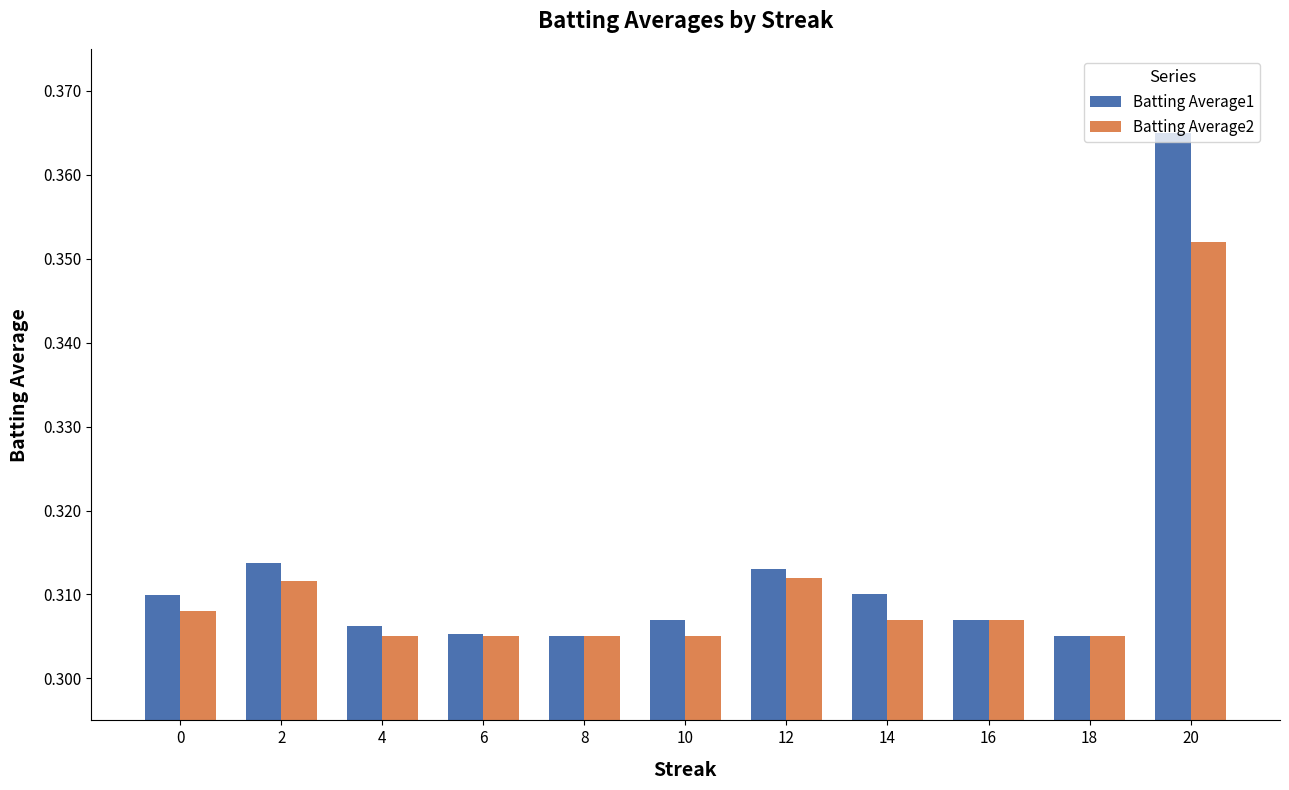

Count the number of data series in this chart.

2